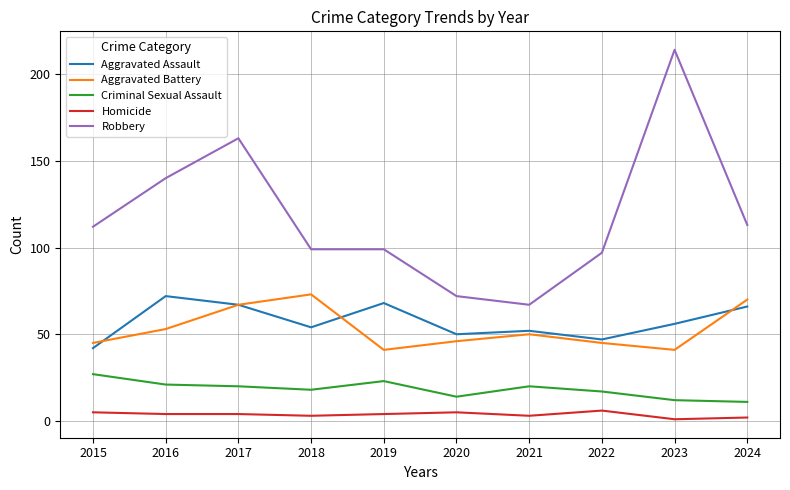

At 2022, list the series in order from largest to smallest.

Robbery, Aggravated Assault, Aggravated Battery, Criminal Sexual Assault, Homicide